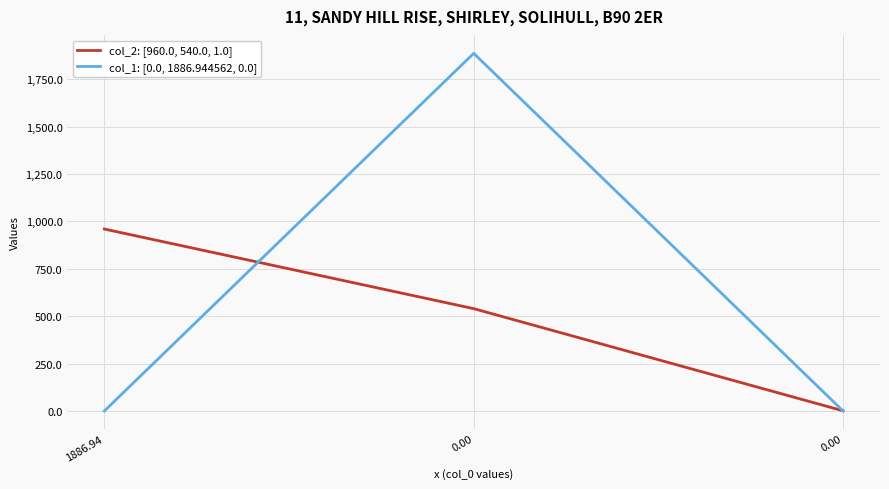

What is the greatest value displayed?

1886.9